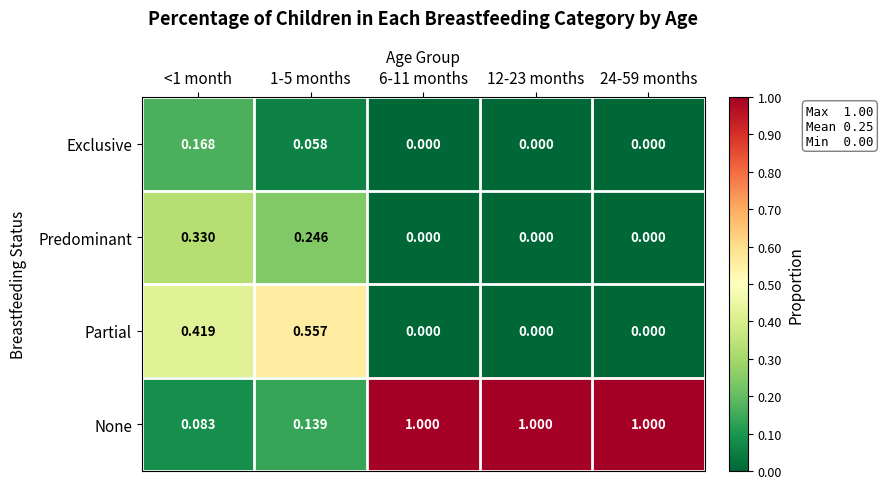

Between 1-5 months and 12-23 months, which series saw the biggest shift?

None